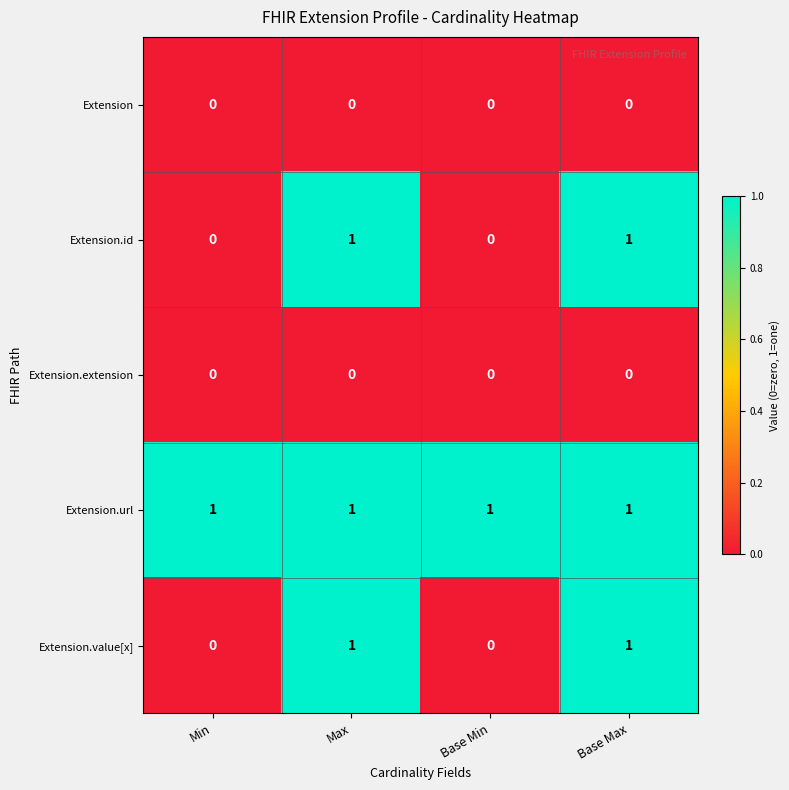

The value of Extension.url at Max is 1. True or false?

True